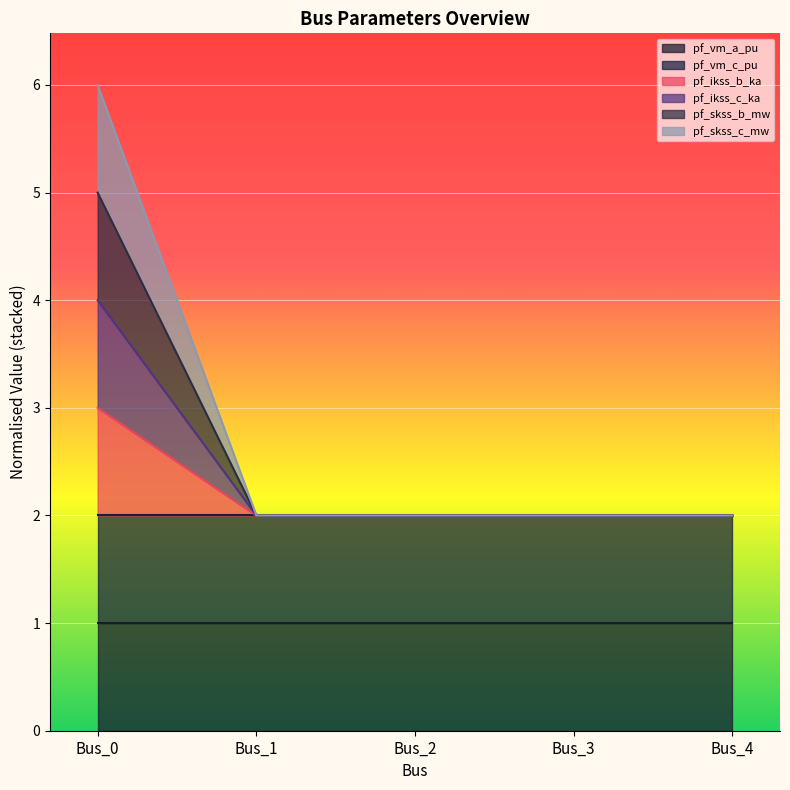

Count the number of categories in the chart.

5